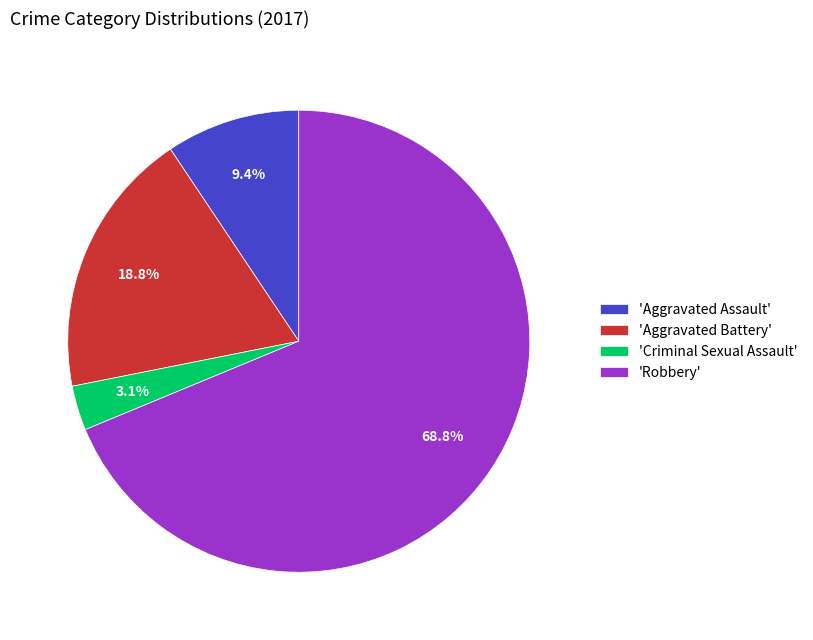

Combined, do 'Robbery' and 'Criminal Sexual Assault' account for over 50%?

Yes